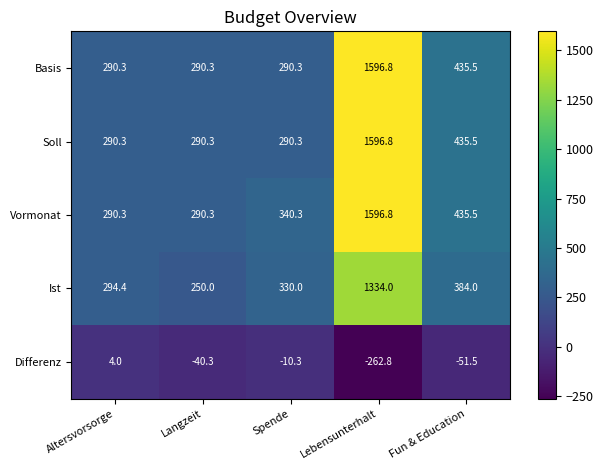

Is the value of Basis at Langzeit greater than the value of Differenz at Langzeit?

Yes